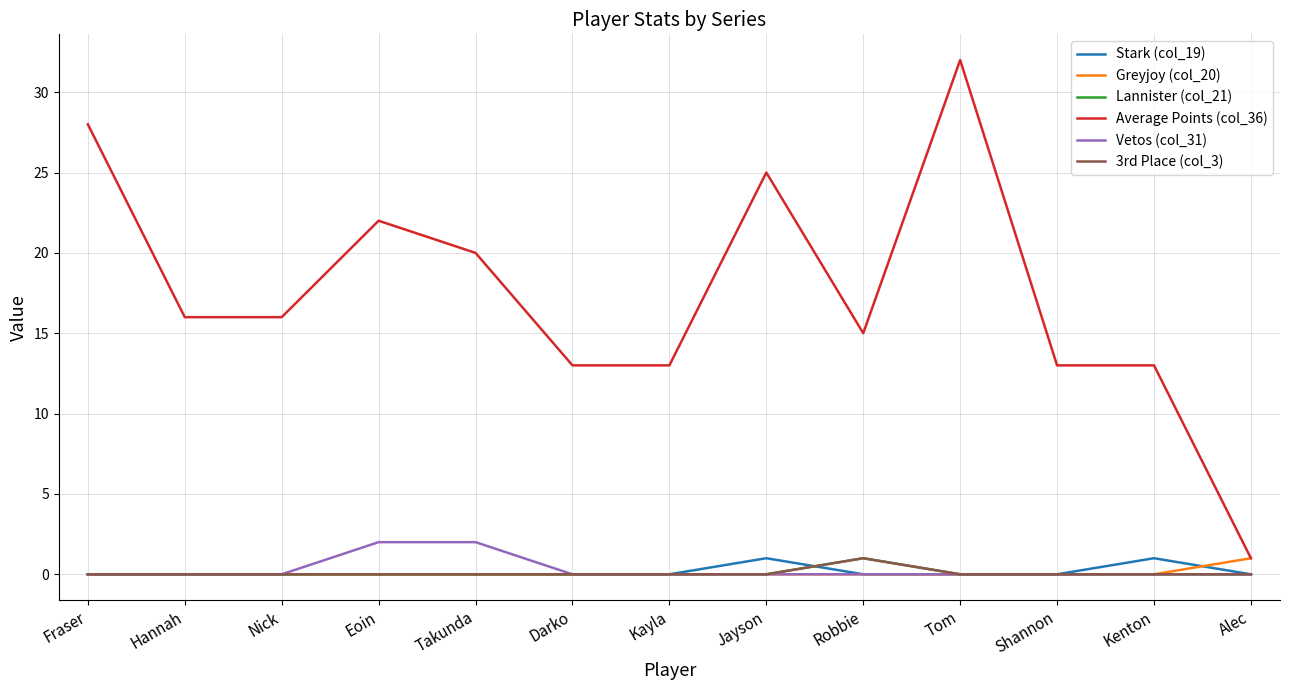

Which series has the largest total across all categories?

Average Points (col_36)